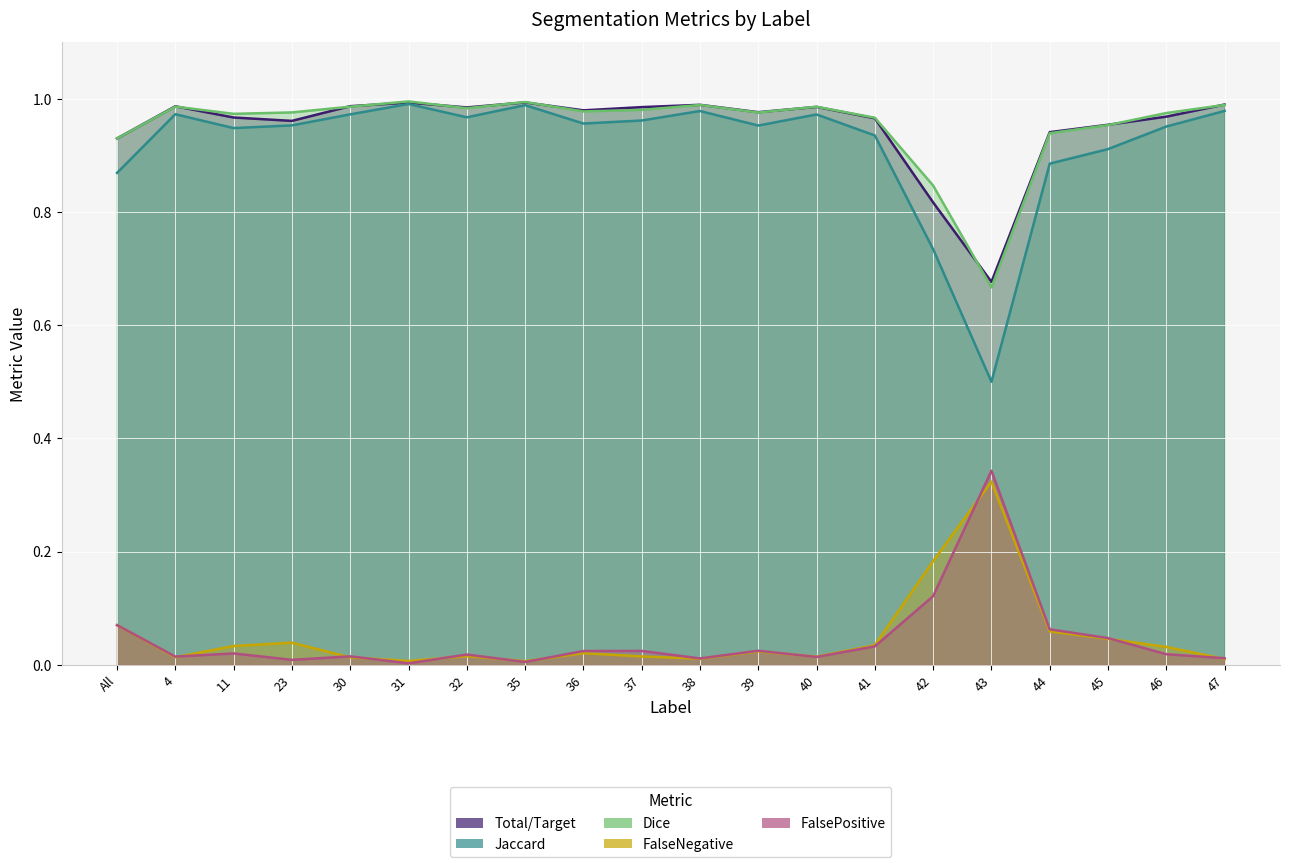

Where do FalsePositive and FalseNegative first cross each other?

4 and 11